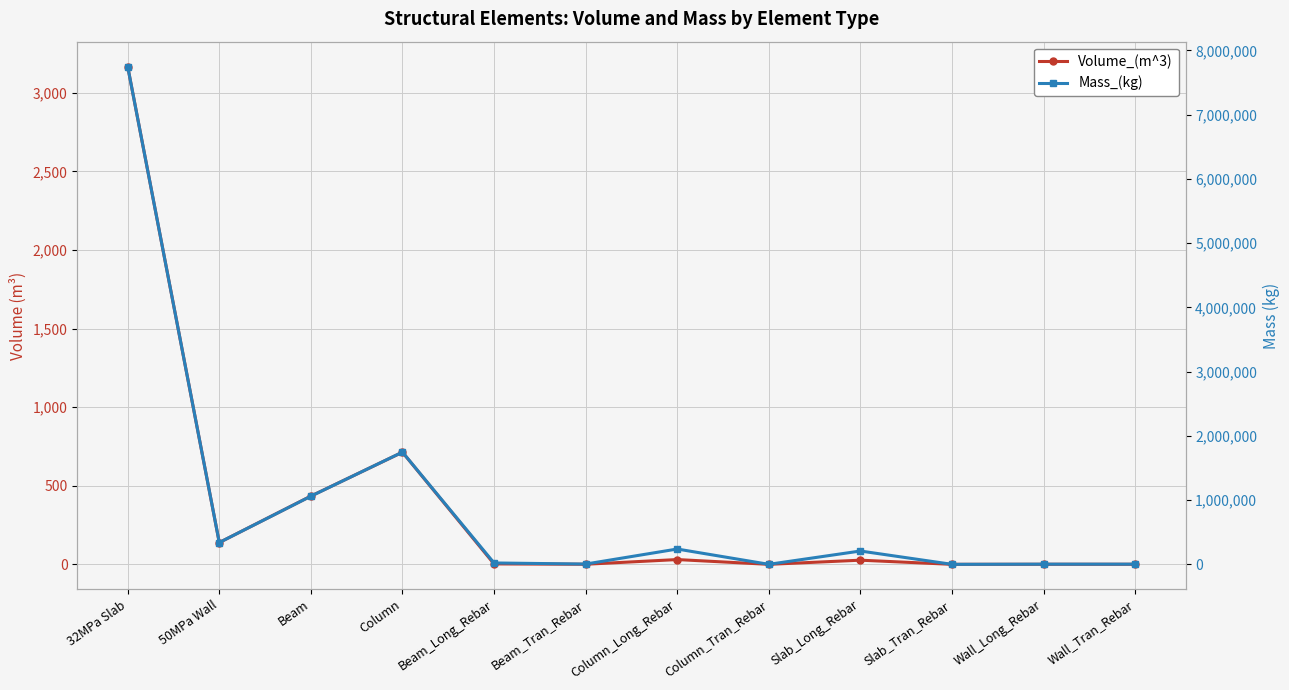

What is the sum of all Volume_(m^3) values?

4513.2